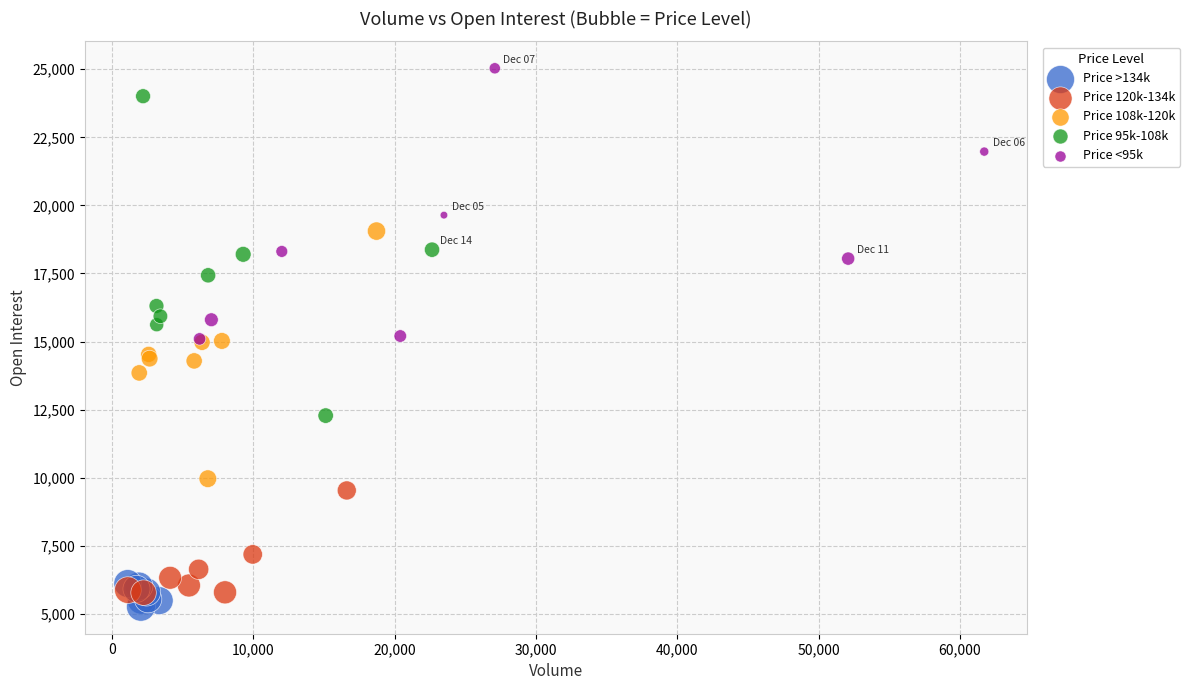

Which series contains the lowest Y value?

Price >134k